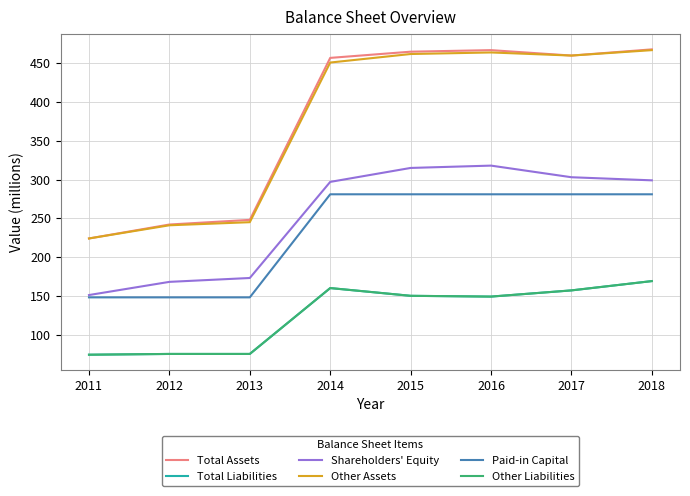

Reading left to right, what are all the values shown in this chart?

Total Assets: 224	242	248	457	465	467	460	468
Total Liabilities: 74	75	75	160	150	149	157	169
Shareholders' Equity: 151	168	173	297	315	318	303	299
Other Assets: 224	241	245	451	462	464	460	467
Paid-in Capital: 148	148	148	281	281	281	281	281
Other Liabilities: 74	75	75	160	150	149	157	169